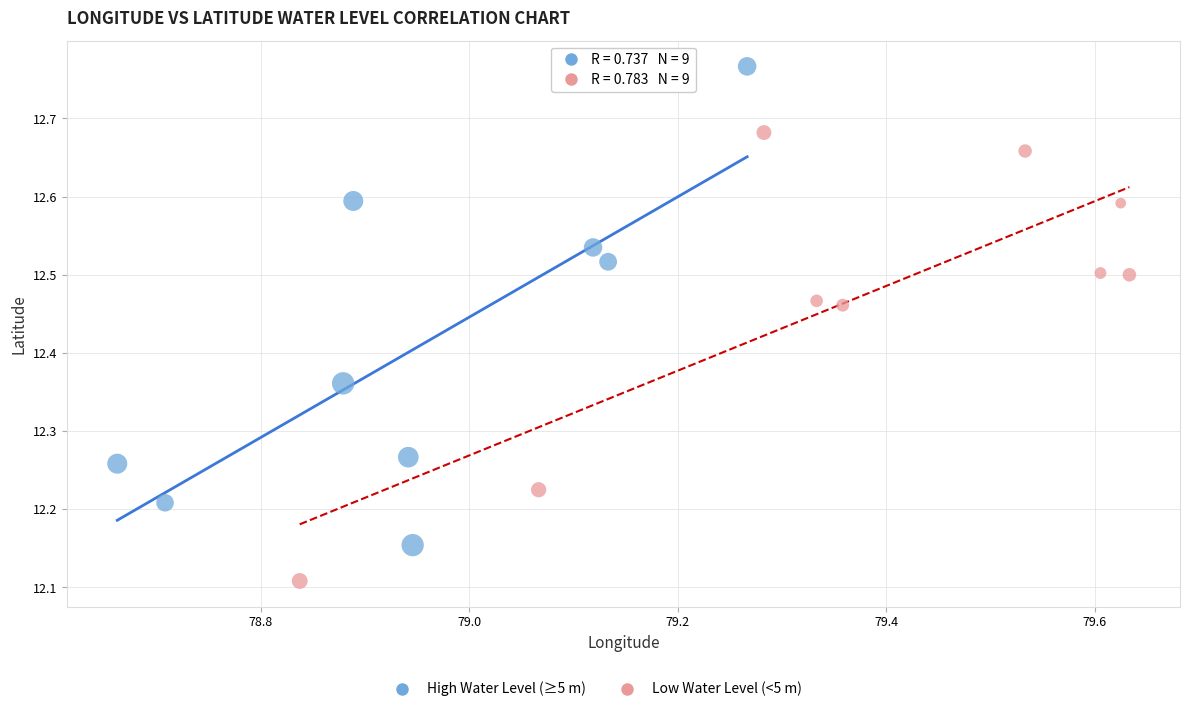

Which series reaches the maximum Y coordinate?

High Water Level (≥5 m)